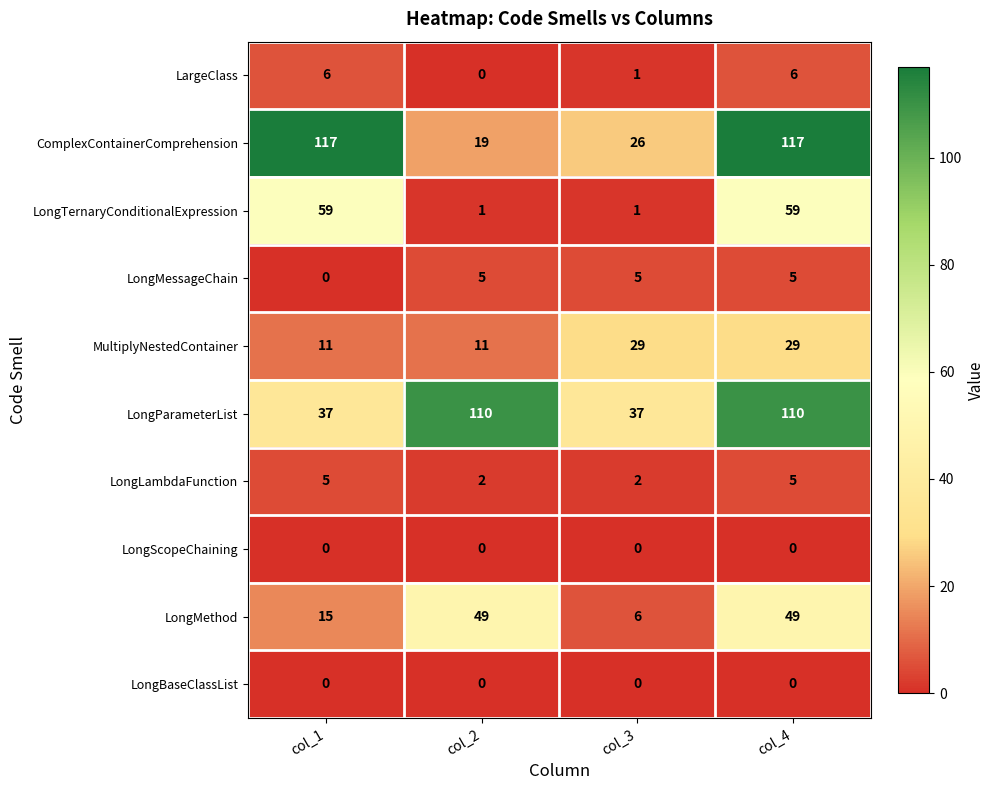

What is the maximum value shown in the chart?

117